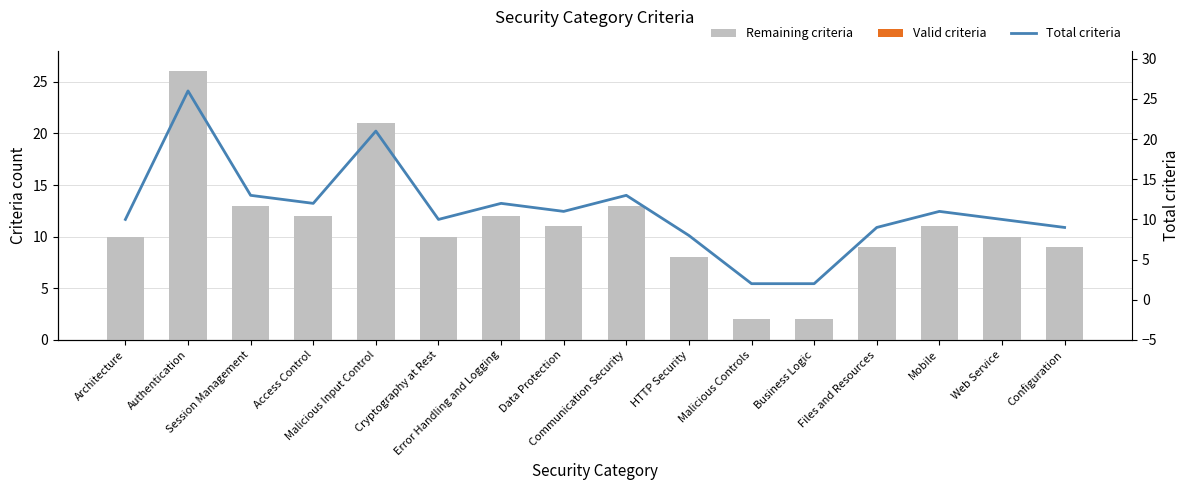

At which label is Valid criteria closest to 0?

Architecture